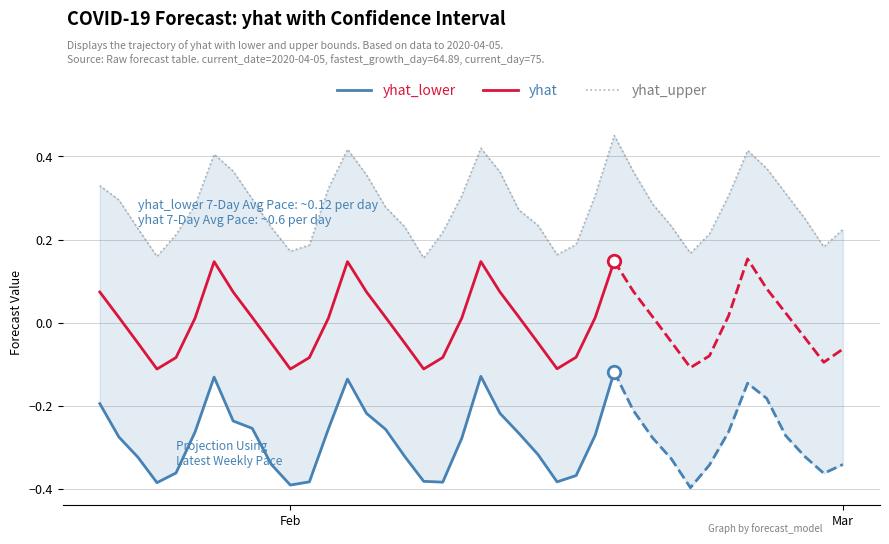

What are all the series names shown in the legend?

yhat, yhat_lower, yhat_upper